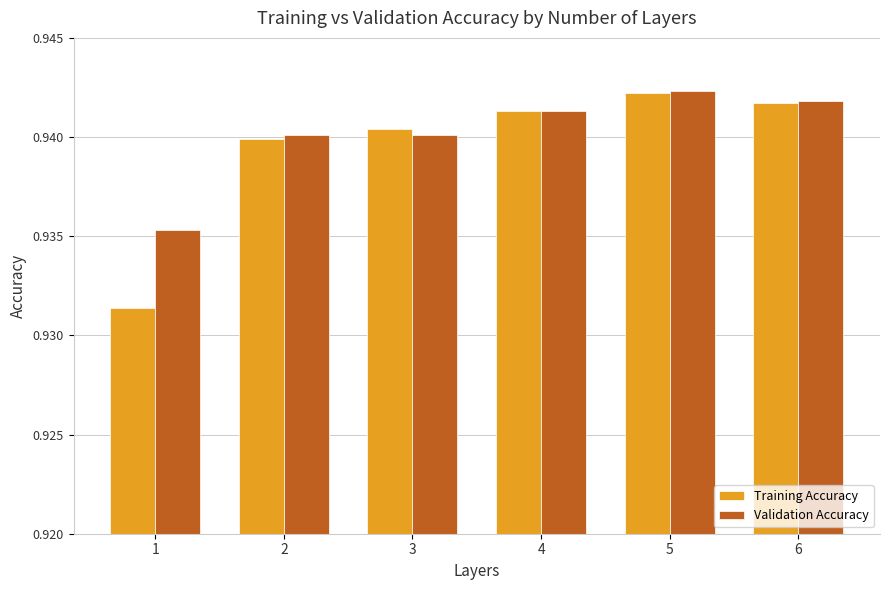

Is it true that Training Accuracy equals 0.3 at 2?

False